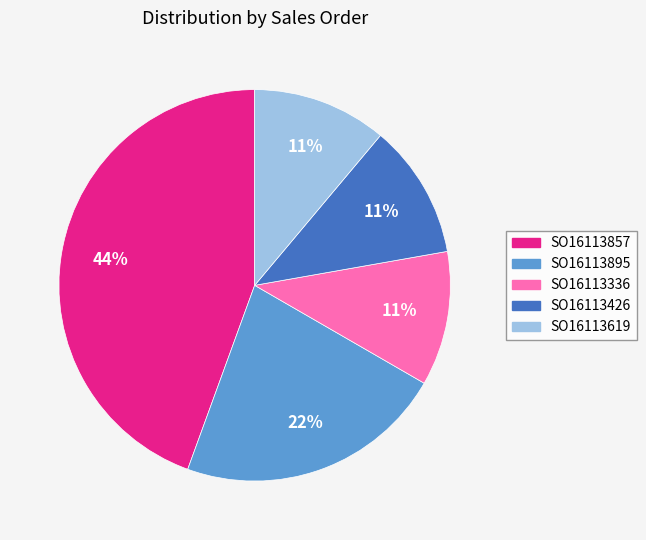

Is there any slice that represents more than half of the pie?

No